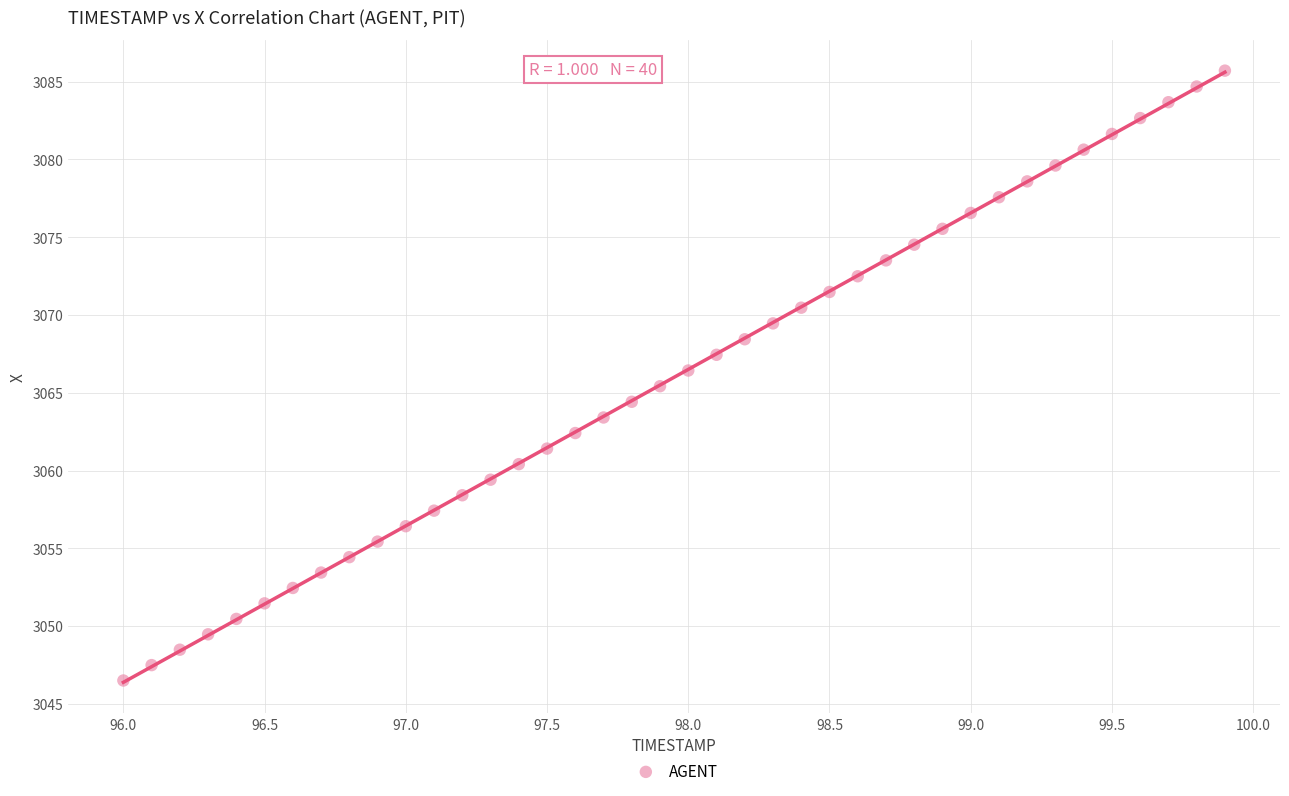

What is the range of X values (max minus min)?

3.9